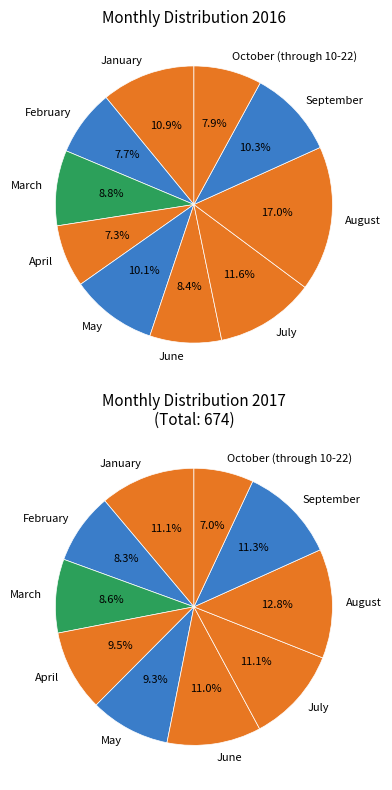

Which has a higher value, June or May?

May